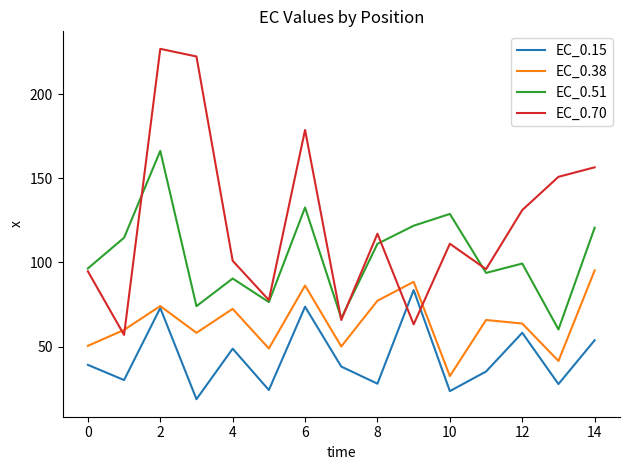

Does the chart display data point markers on the line(s)?

No